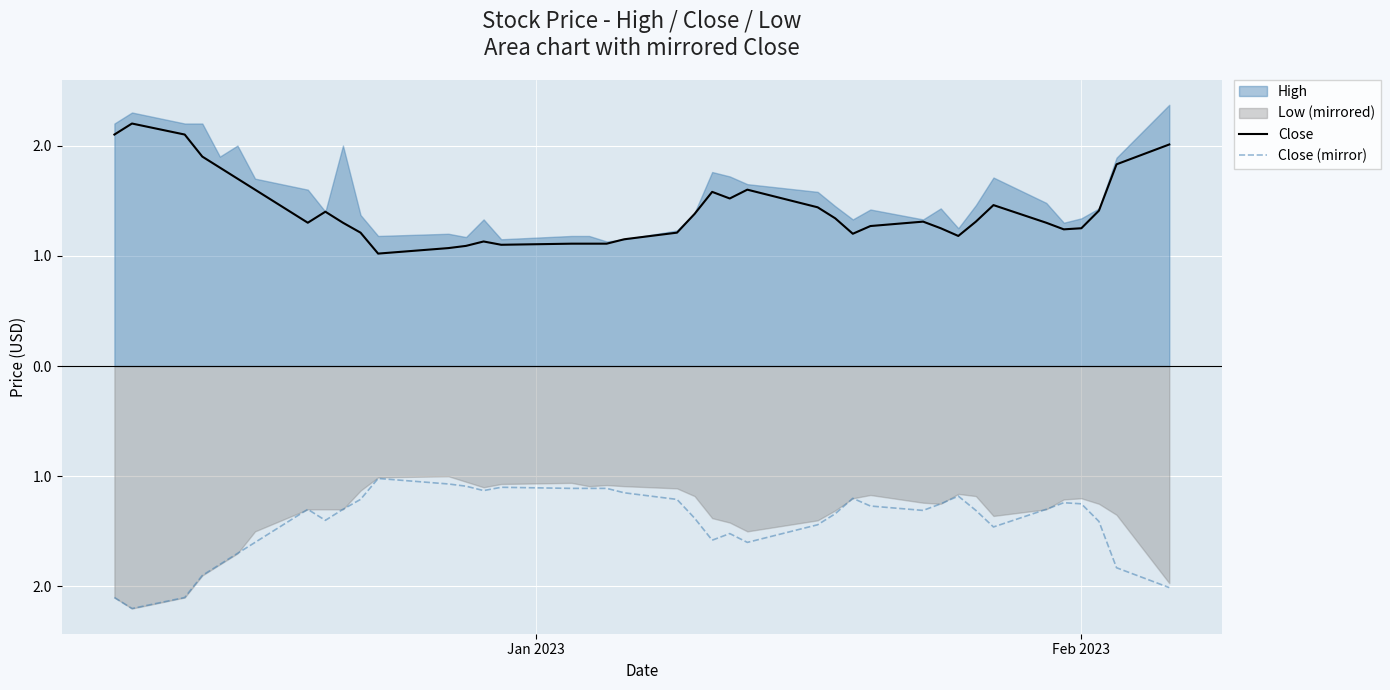

In Close (mirror), how many points are lower than both neighbors (excluding endpoints)?

7